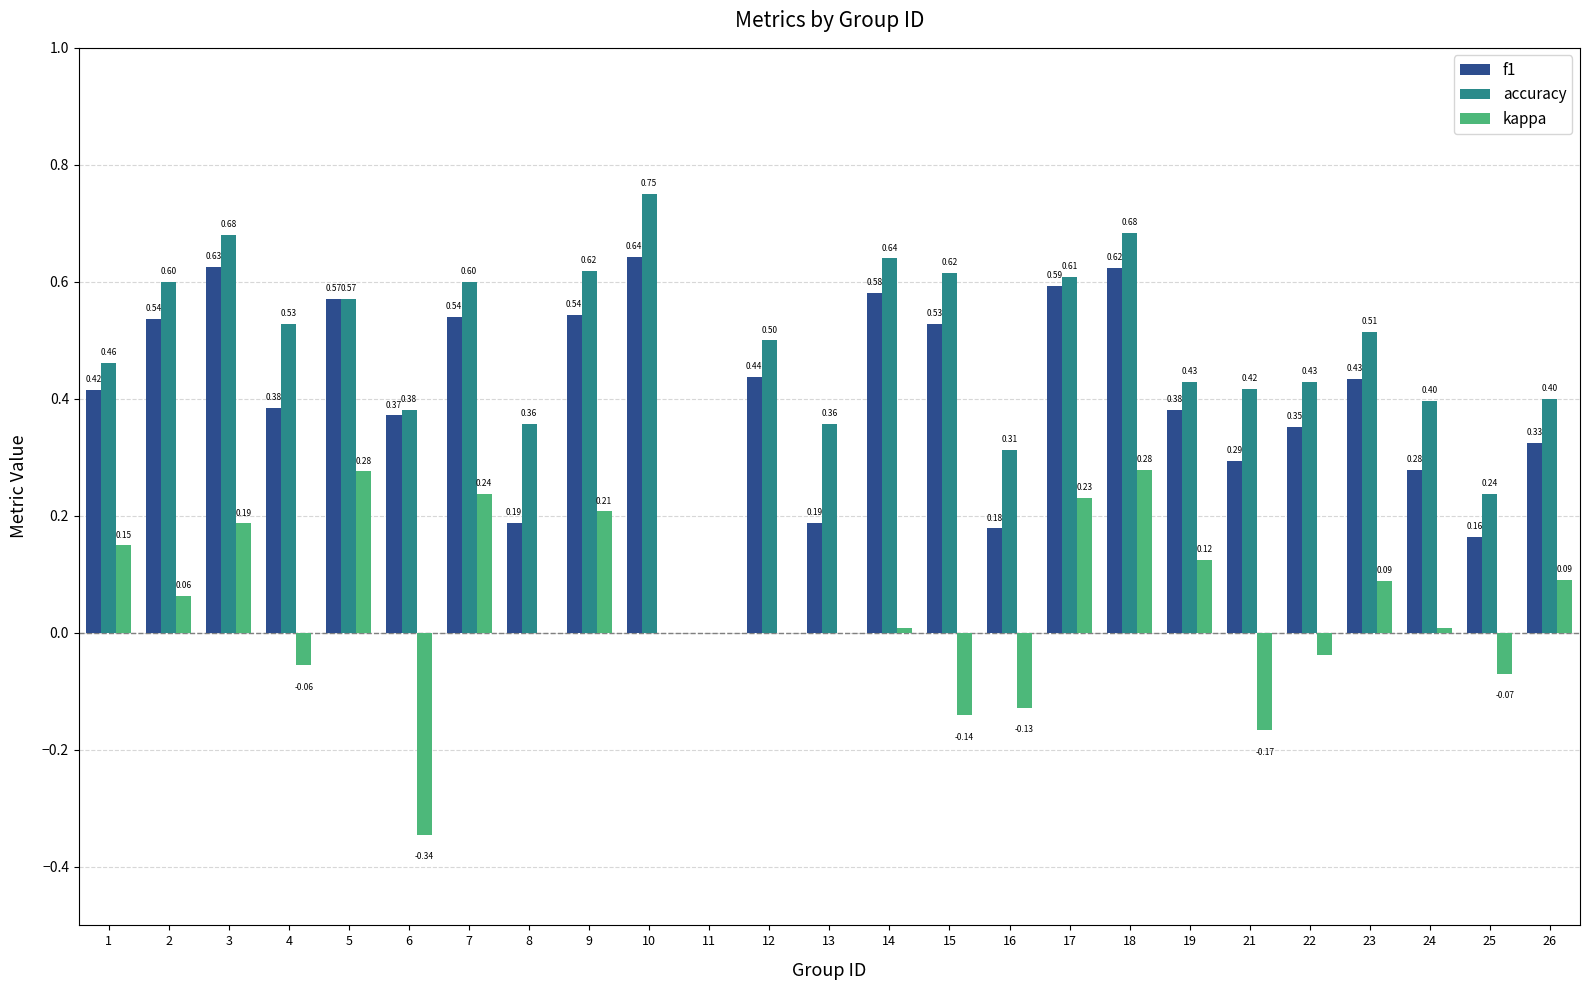

Is the value of accuracy at 10 greater than the value of kappa at 3?

Yes